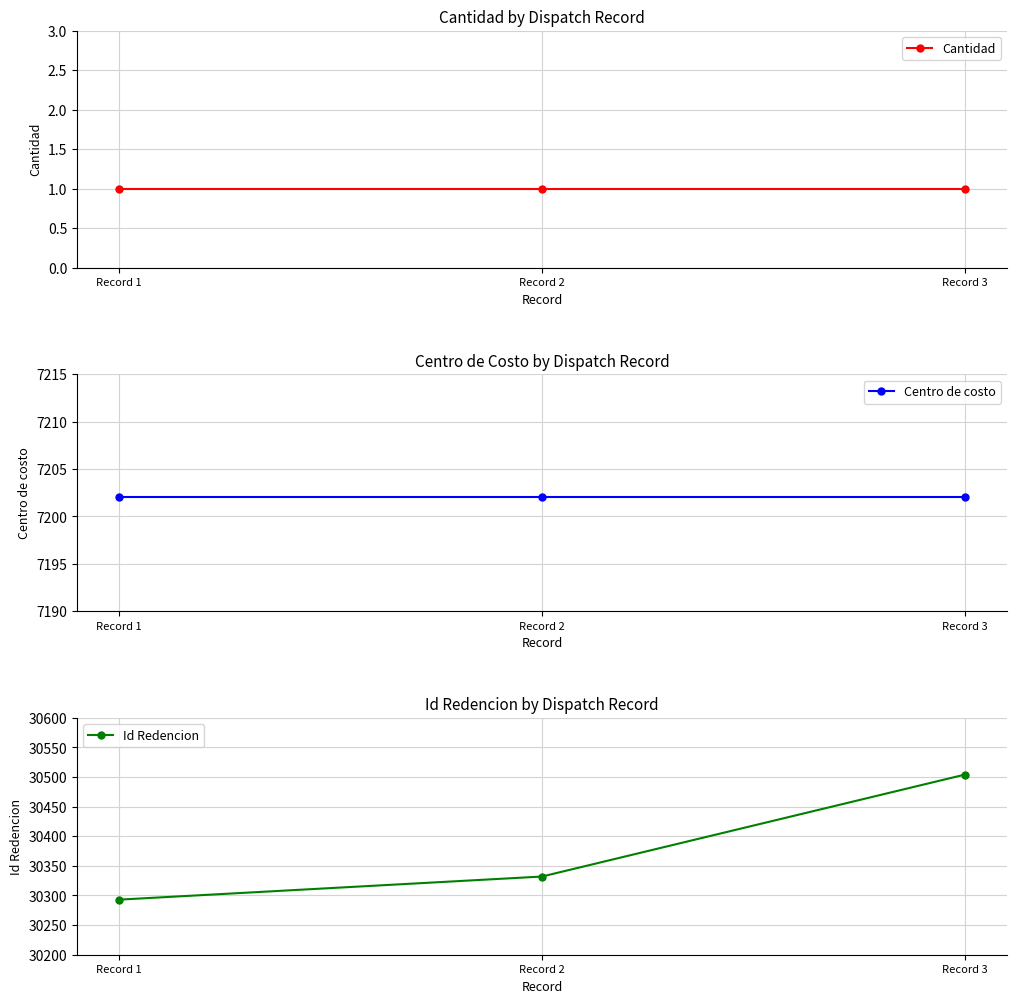

How many categories are shown in the chart?

3